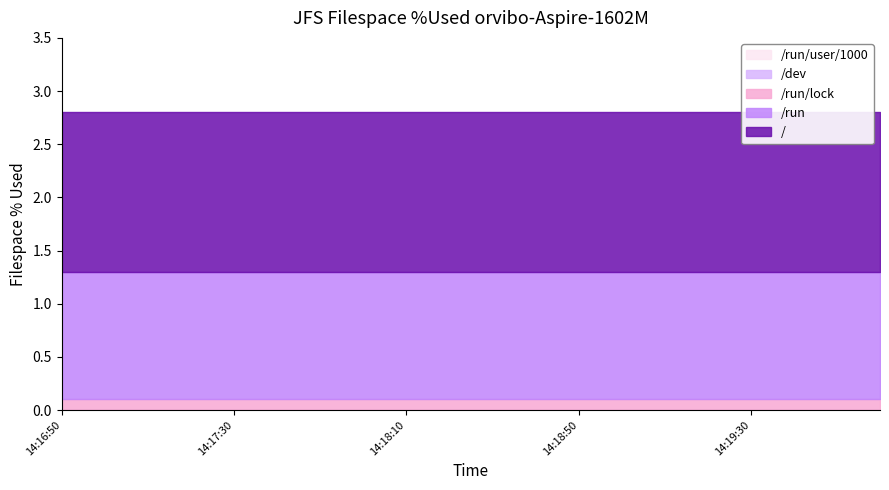

The value of /dev at 14:18:30 is 0.0. True or false?

True